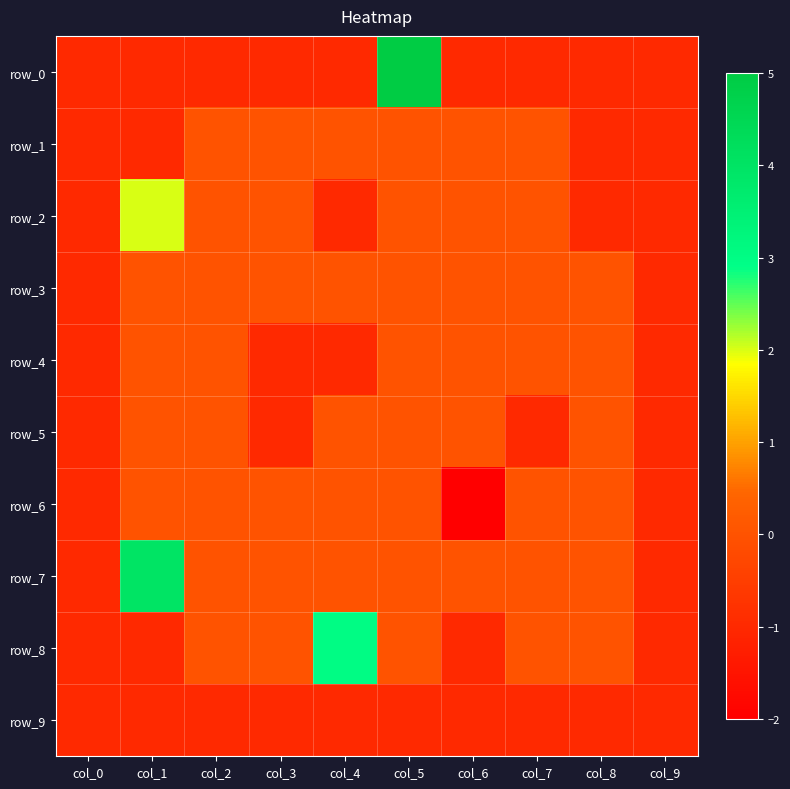

Reading left to right, what are all the values shown in this chart?

row_0: -1	-1	-1	-1	-1	5	-1	-1	-1	-1
row_1: -1	-1	0	0	0	0	0	0	-1	-1
row_2: -1	2	0	0	-1	0	0	0	-1	-1
row_3: -1	0	0	0	0	0	0	0	0	-1
row_4: -1	0	0	-1	-1	0	0	0	0	-1
row_5: -1	0	0	-1	0	0	0	-1	0	-1
row_6: -1	0	0	0	0	0	-2	0	0	-1
row_7: -1	4	0	0	0	0	0	0	0	-1
row_8: -1	-1	0	0	3	0	-1	0	0	-1
row_9: -1	-1	-1	-1	-1	-1	-1	-1	-1	-1